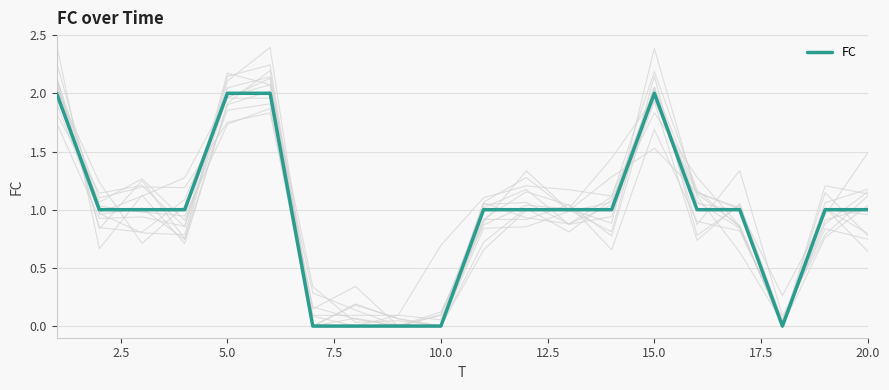

How many lines are shown in the chart?

1